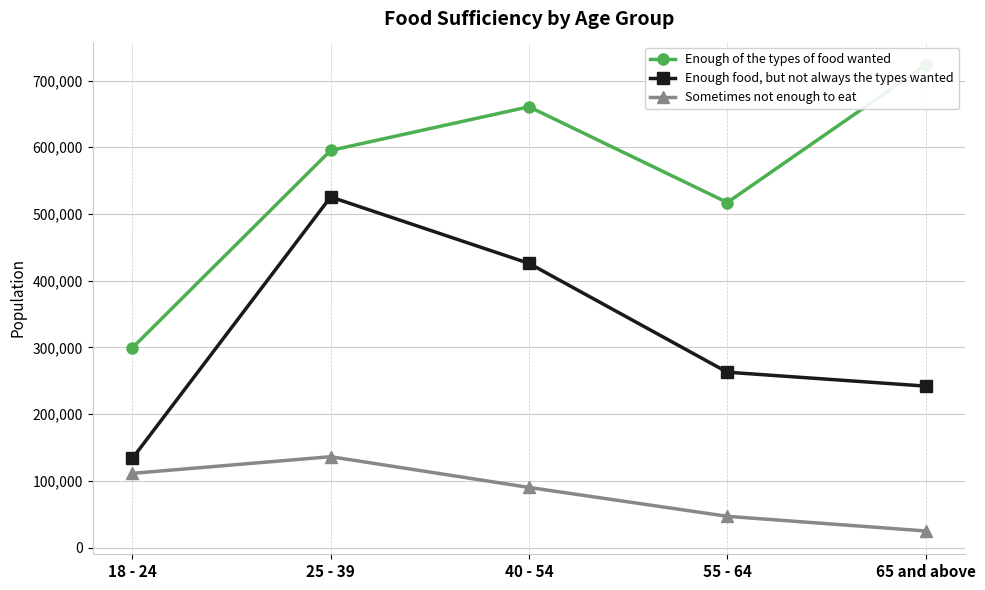

Rank the categories by Sometimes not enough to eat value from lowest to highest.

65 and above, 55 - 64, 40 - 54, 18 - 24, 25 - 39